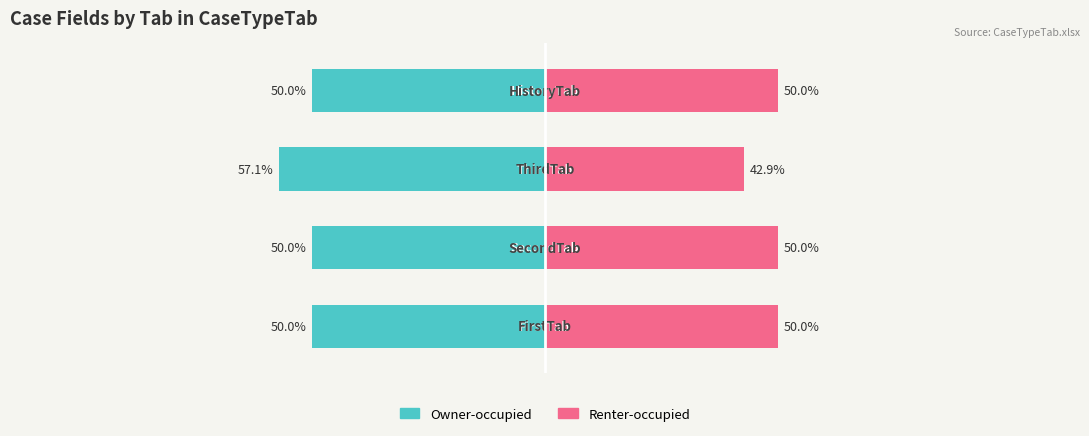

Is it true that Owner-occupied equals -50.0 at 0?

True